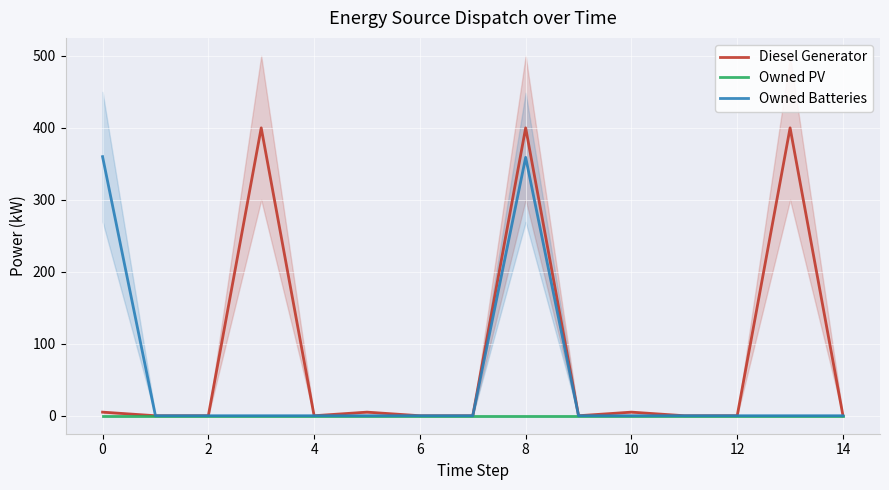

How many lines are shown in the chart?

3